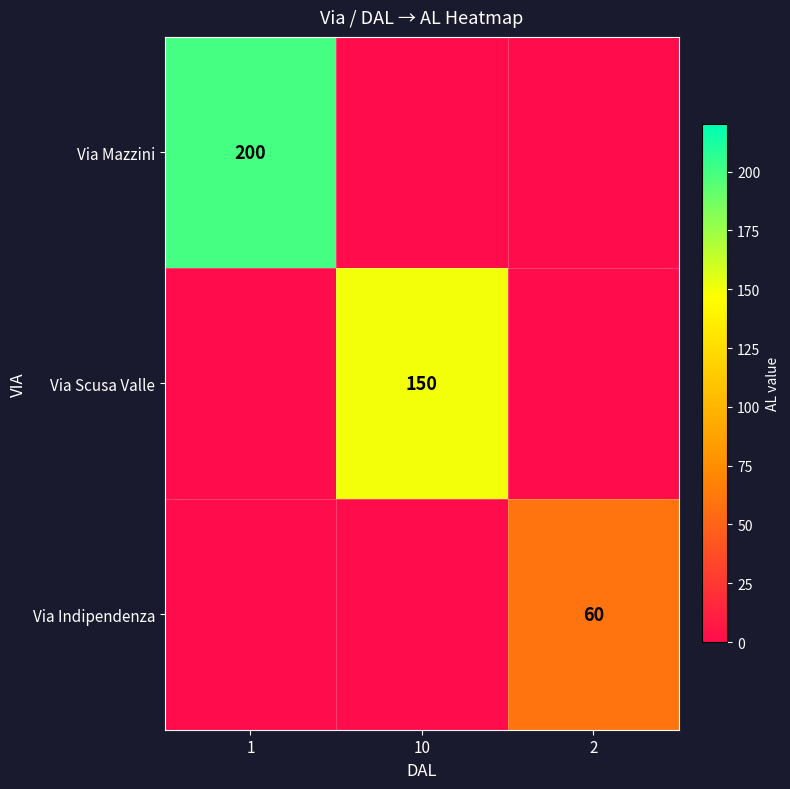

Is it true that Via Indipendenza equals 60 at 2?

True